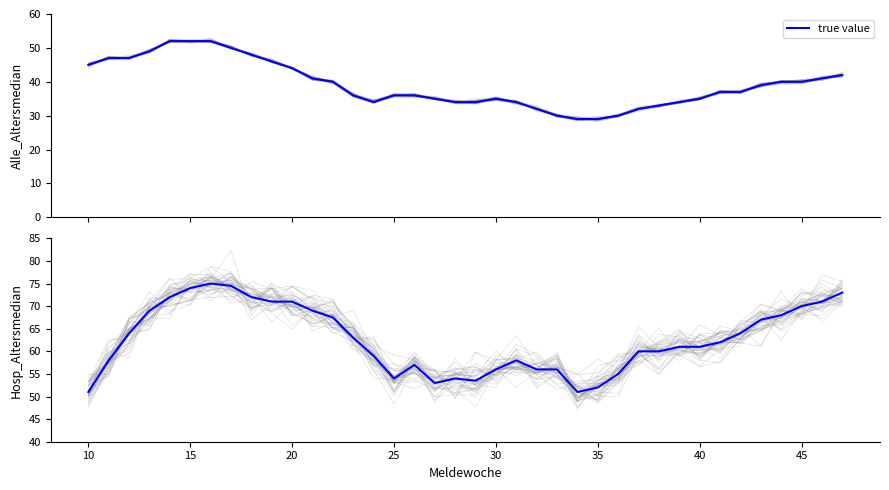

What is the average value?

62.7